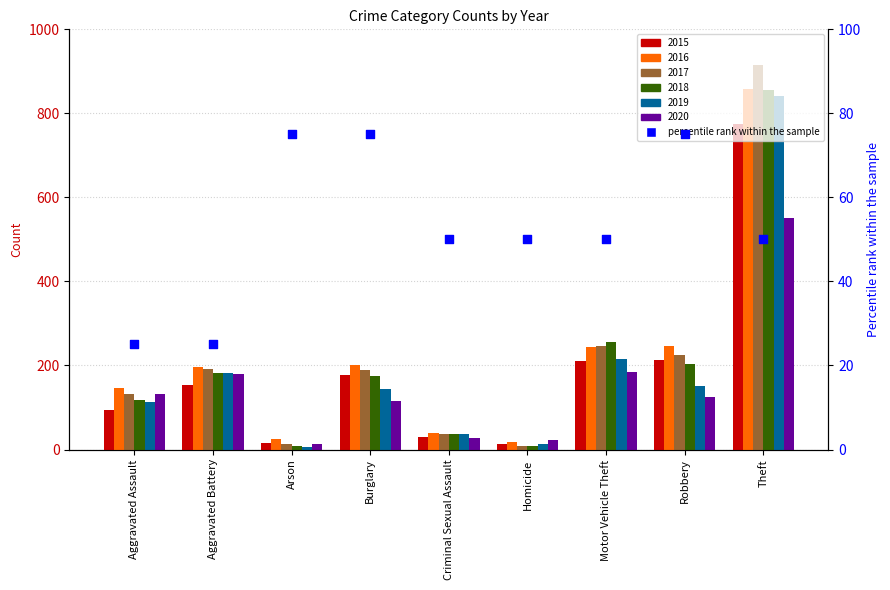

Between Aggravated Battery and Homicide, which is larger?

Homicide